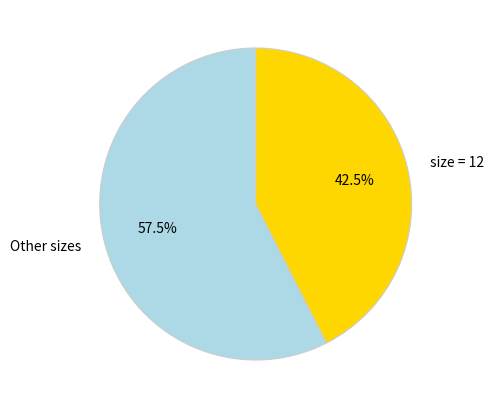

Combined, do Other sizes and size = 12 account for over 50%?

Yes